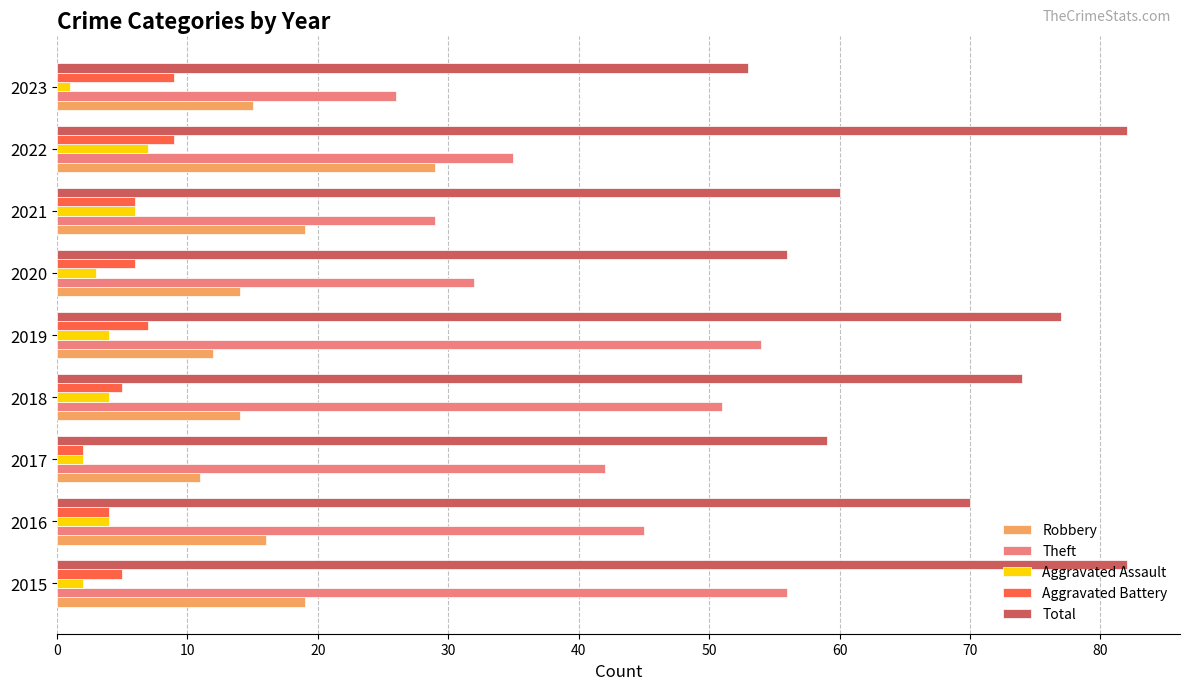

Between 2019 and 2021, which series saw the biggest shift?

Theft